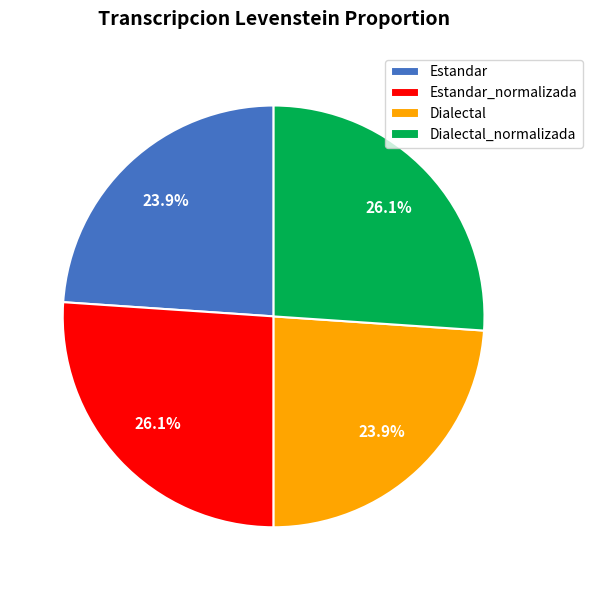

To the nearest percent, what is the average slice percentage?

25%